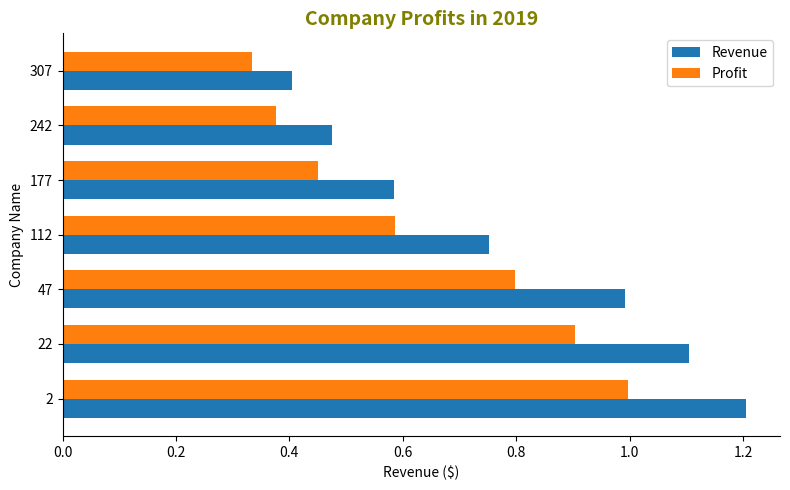

The value of Profit at 47 is 0.2. True or false?

False